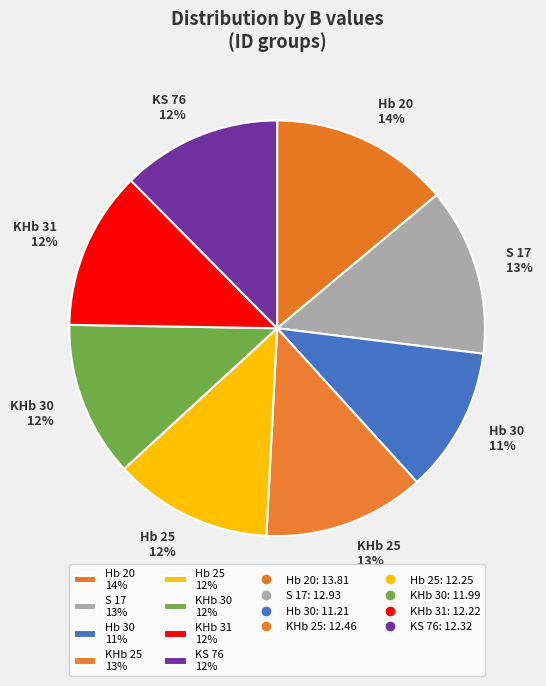

Is it true that S 17 is 27% of the pie?

False